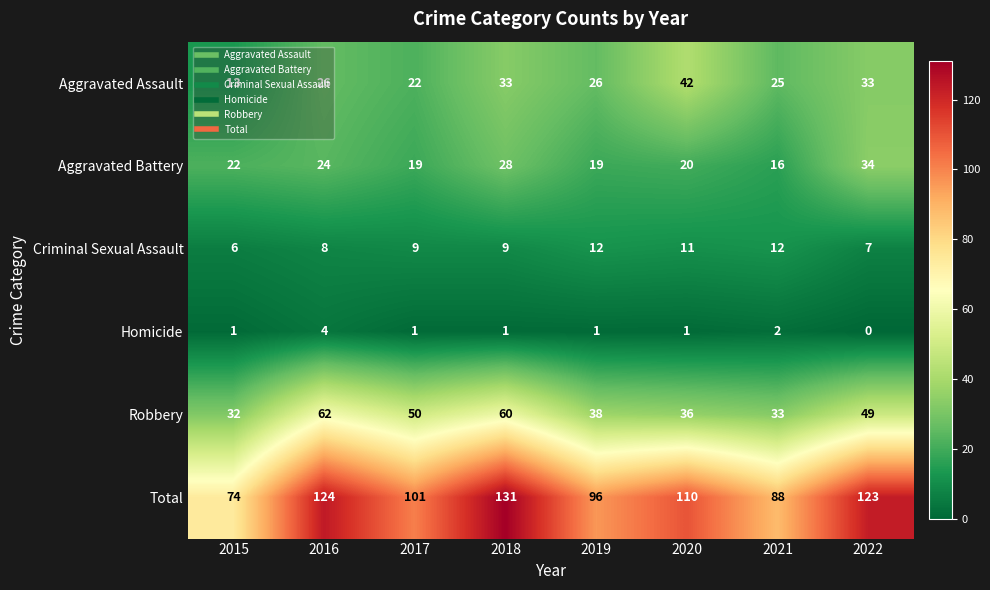

Count the number of data series in this chart.

6